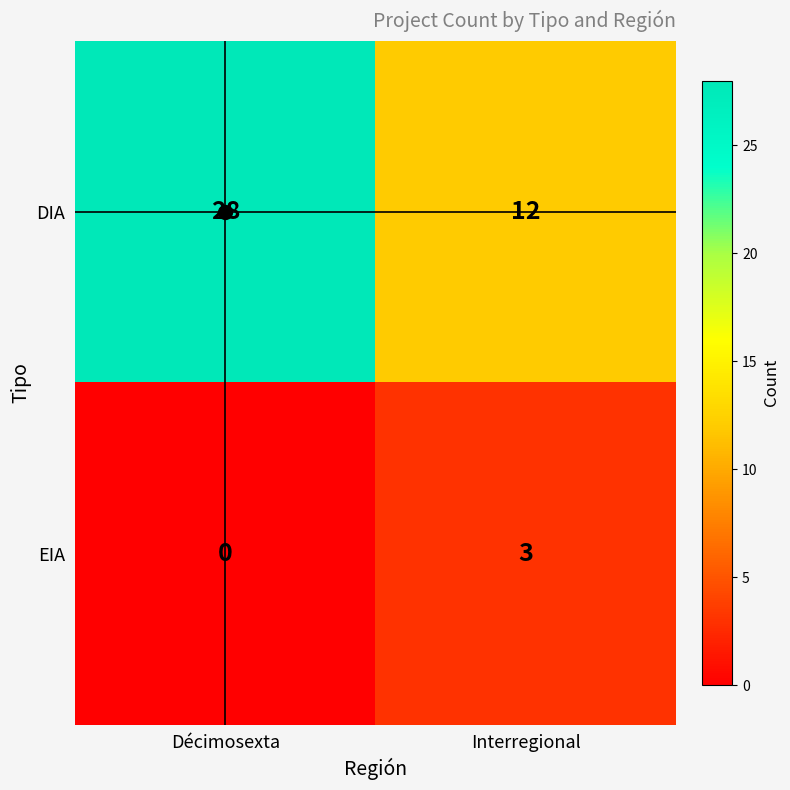

How many categories are shown in the chart?

2